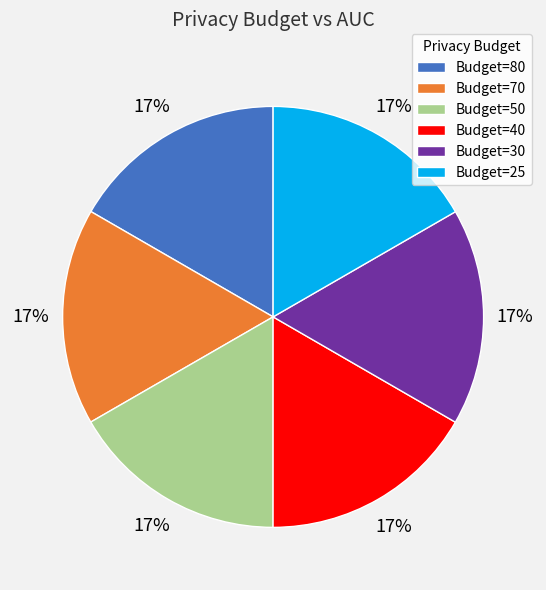

The Budget=50 slice represents 17% of the pie. True or false?

True